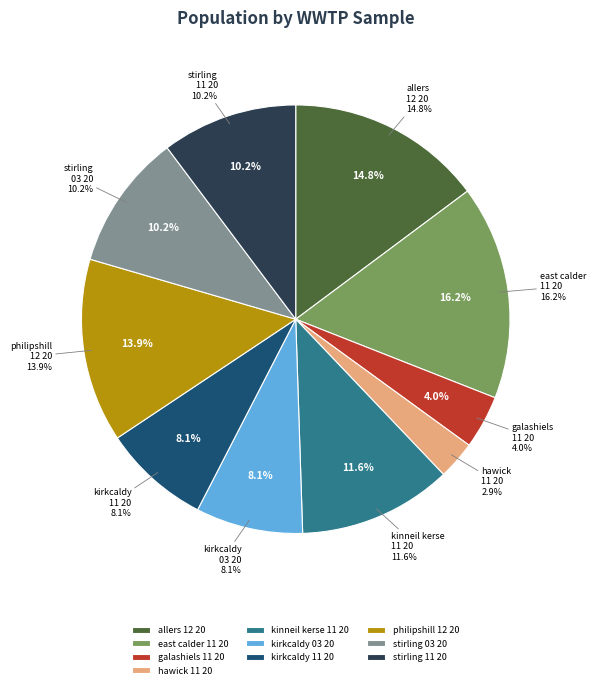

To the nearest percent, what is the average slice percentage?

10%